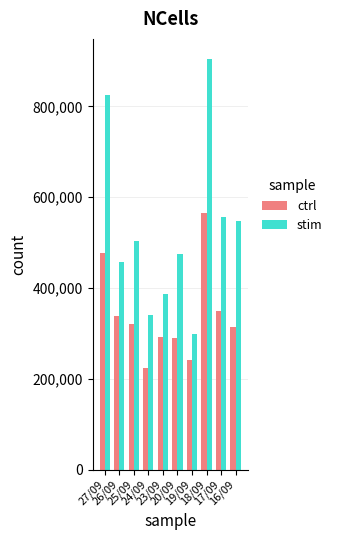

Rank the series by their maximum value, from highest to lowest.

stim, ctrl